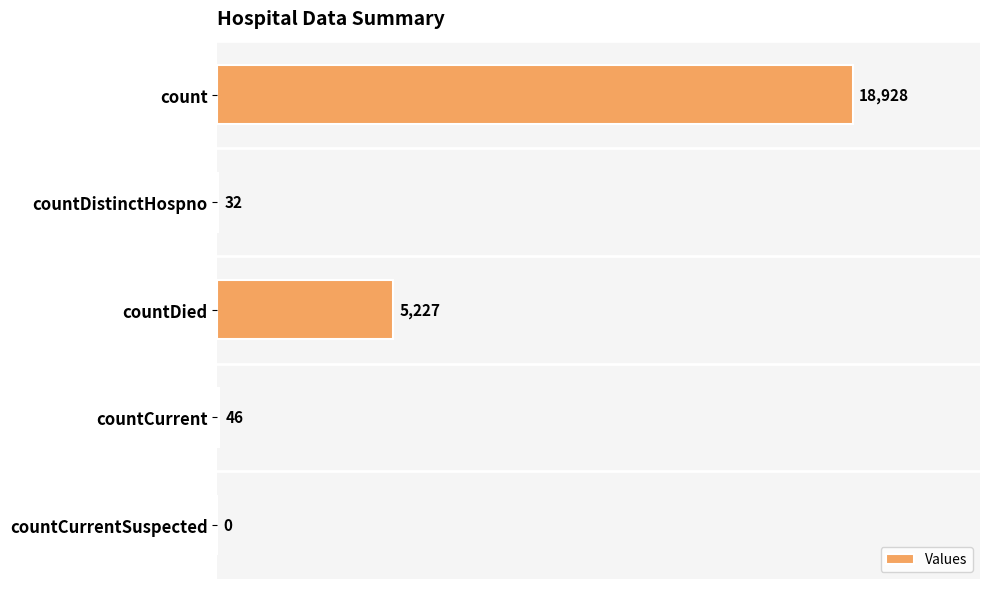

True or false: the data shows 5227 at countDied.

True